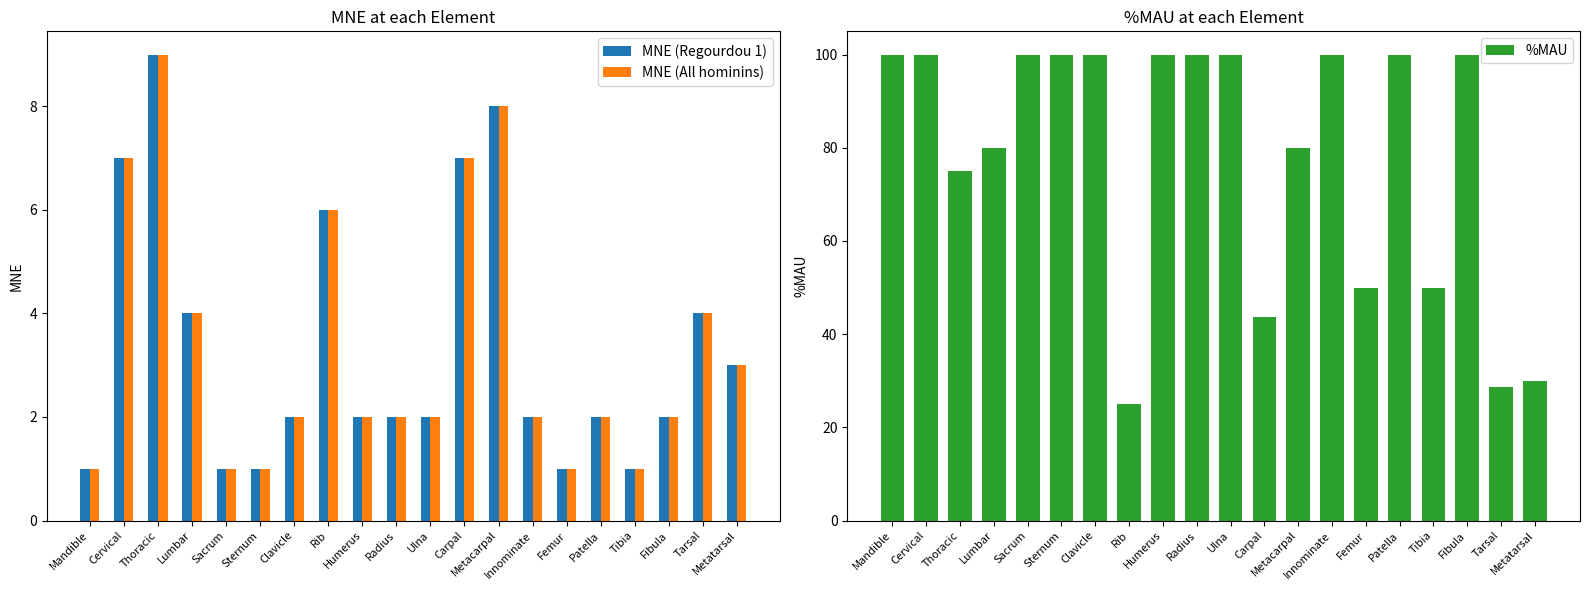

At which label does %MAU reach its minimum?

Rib